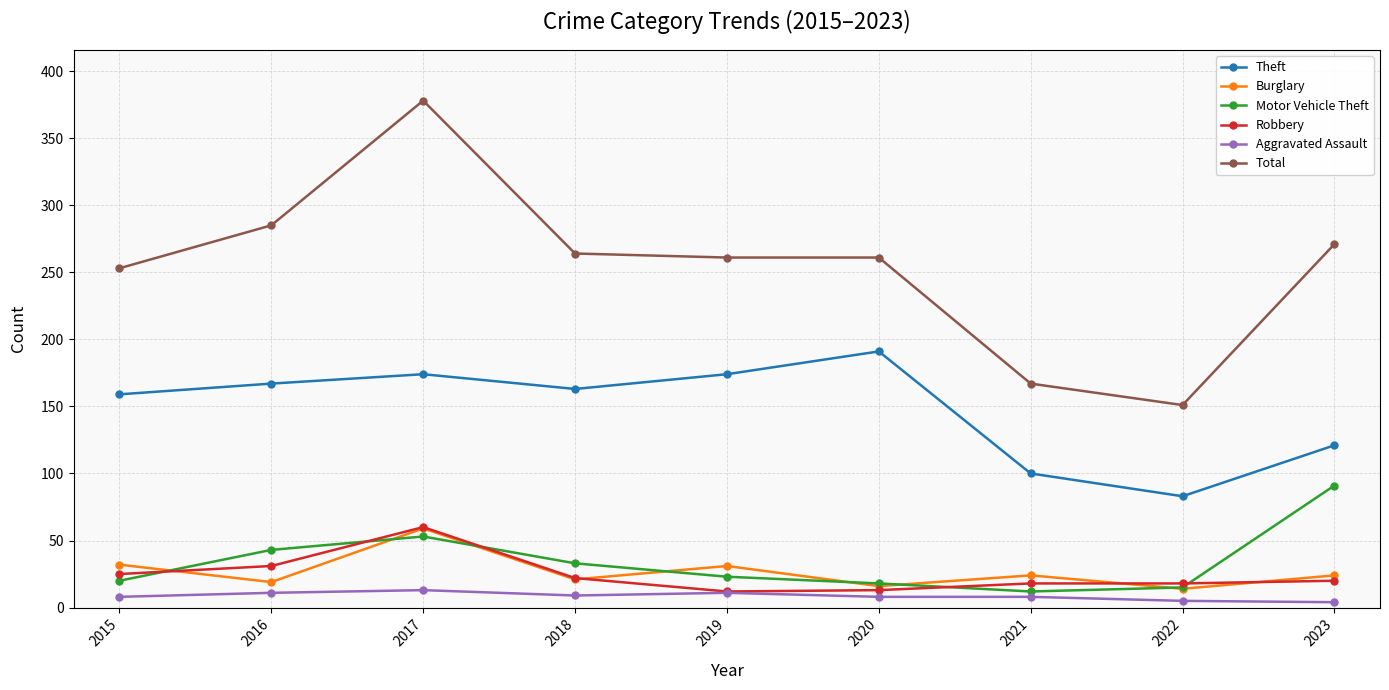

What is the difference between the maximum and minimum values in the Theft series?

108